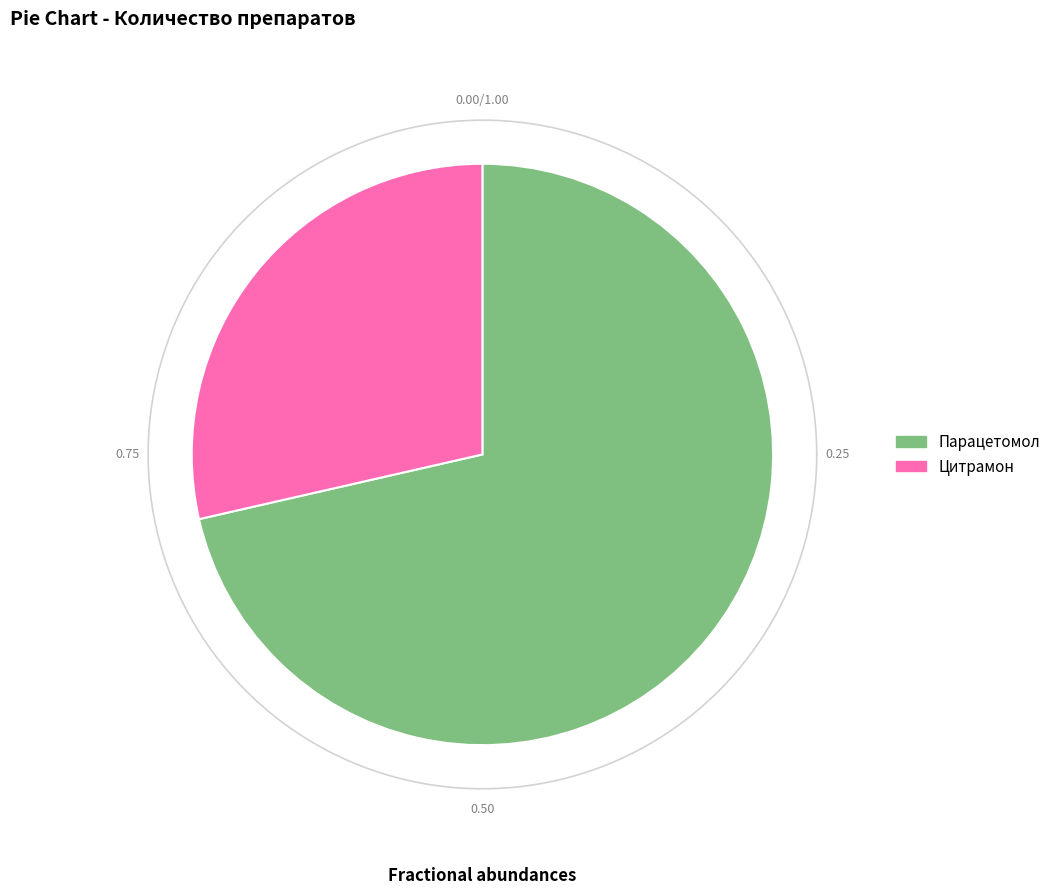

Is it true that Парацетомол is 71% of the pie?

True